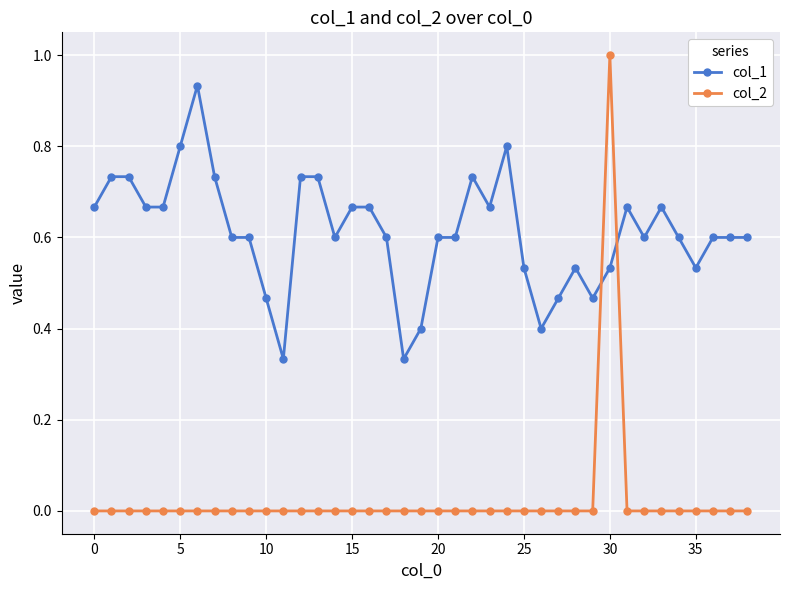

What are all the series names shown in the legend?

col_1, col_2